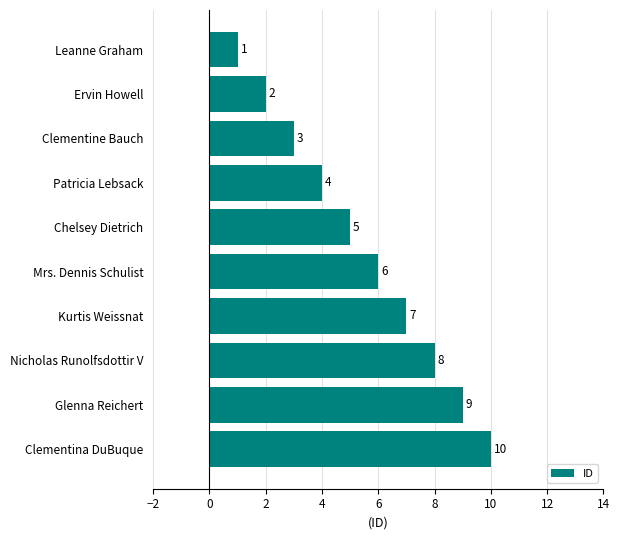

Is it true that the value at Ervin Howell is 2?

True